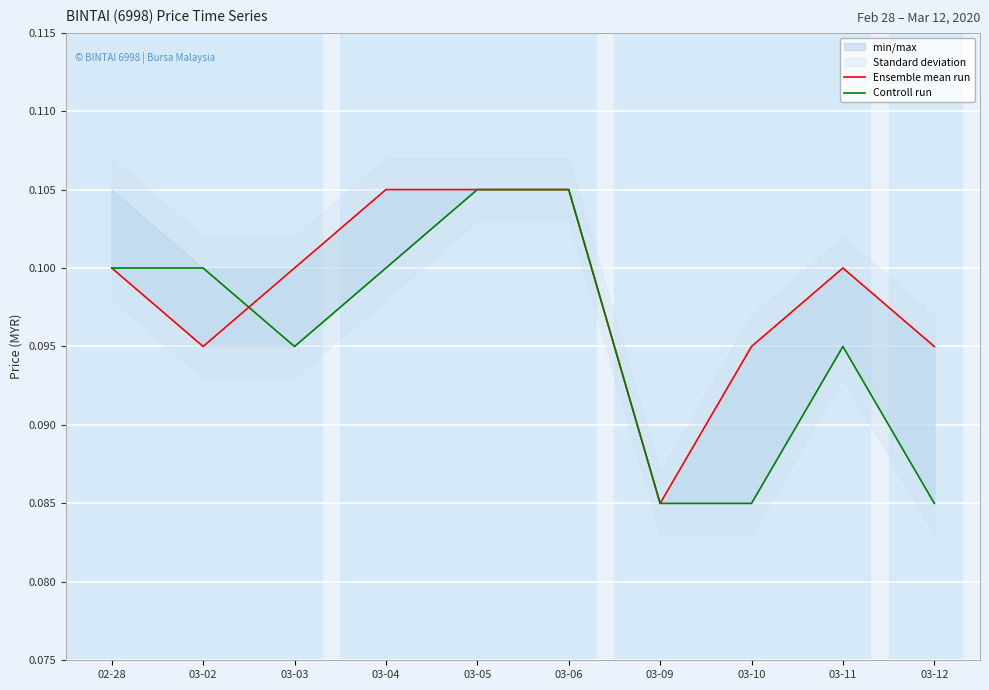

Which category has the lowest value in the Ensemble mean run series?

03-09